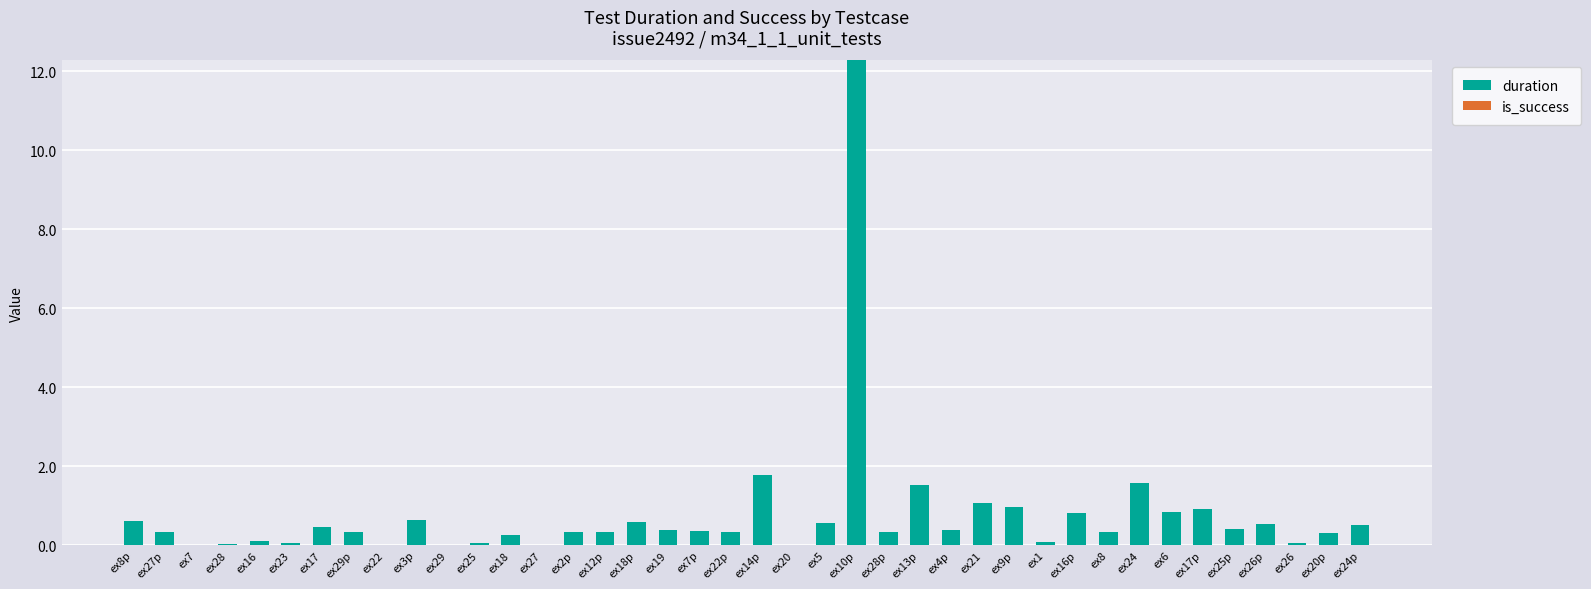

What is the greatest value displayed?

12.3